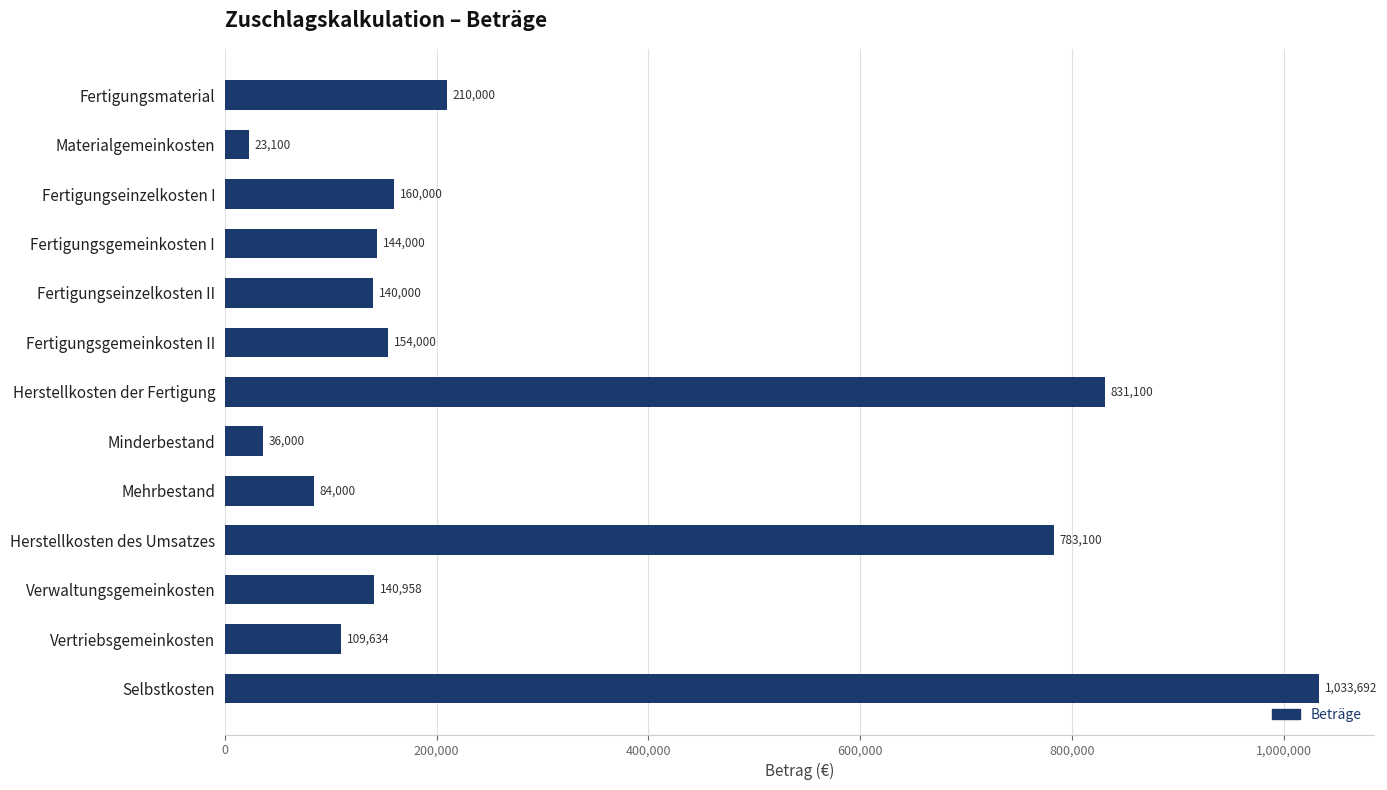

The value at Herstellkosten des Umsatzes is 783100. True or false?

True